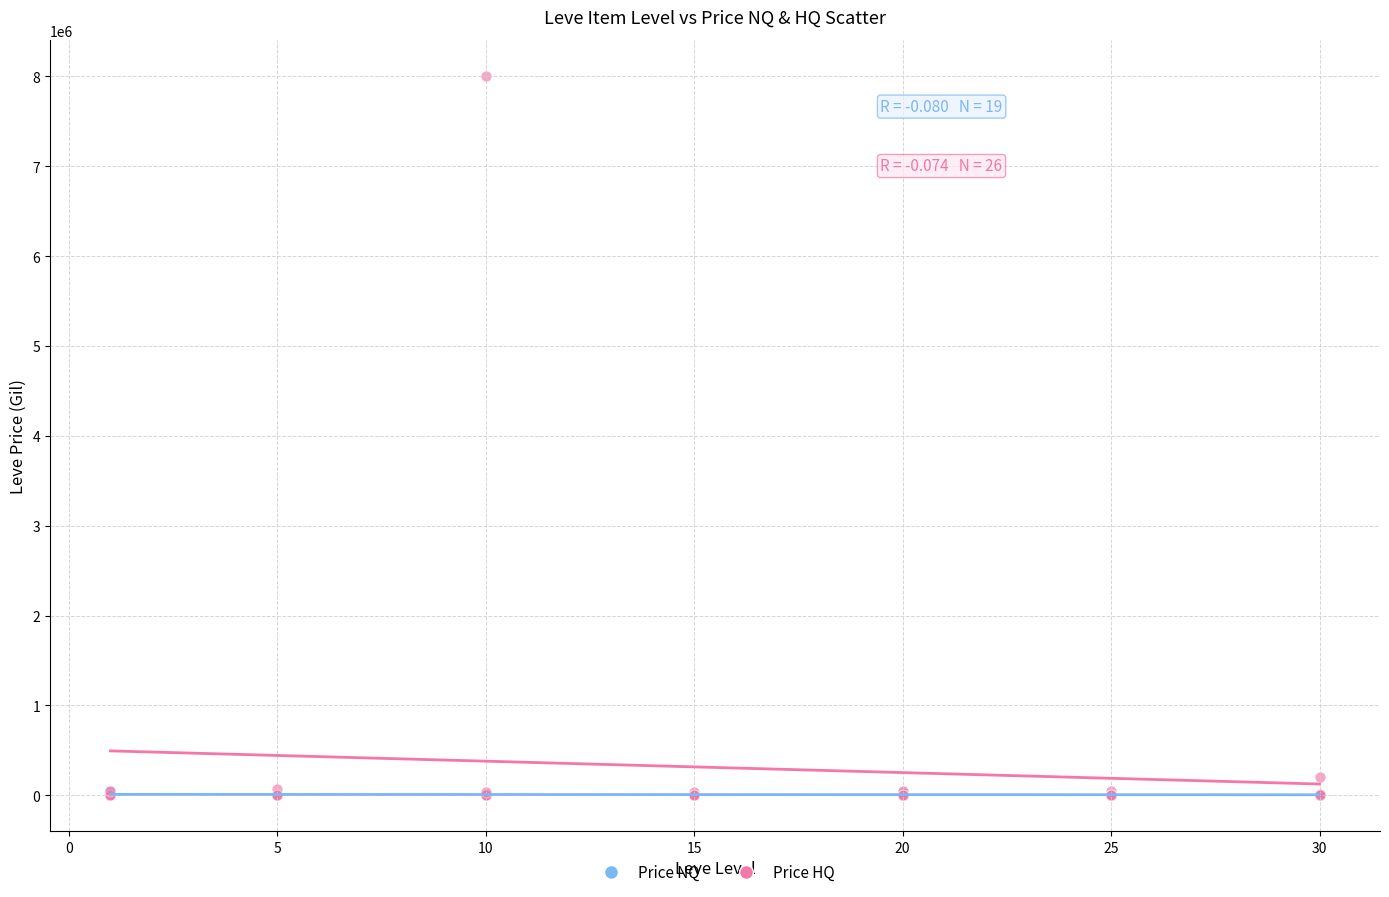

What are all the series names shown in the legend?

Price NQ, Price HQ